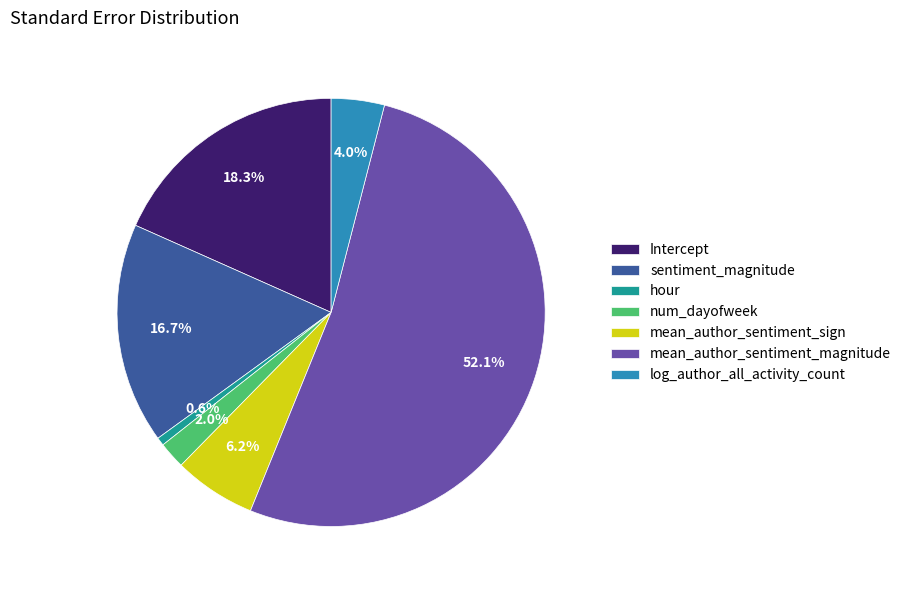

Which slice is the smallest?

hour